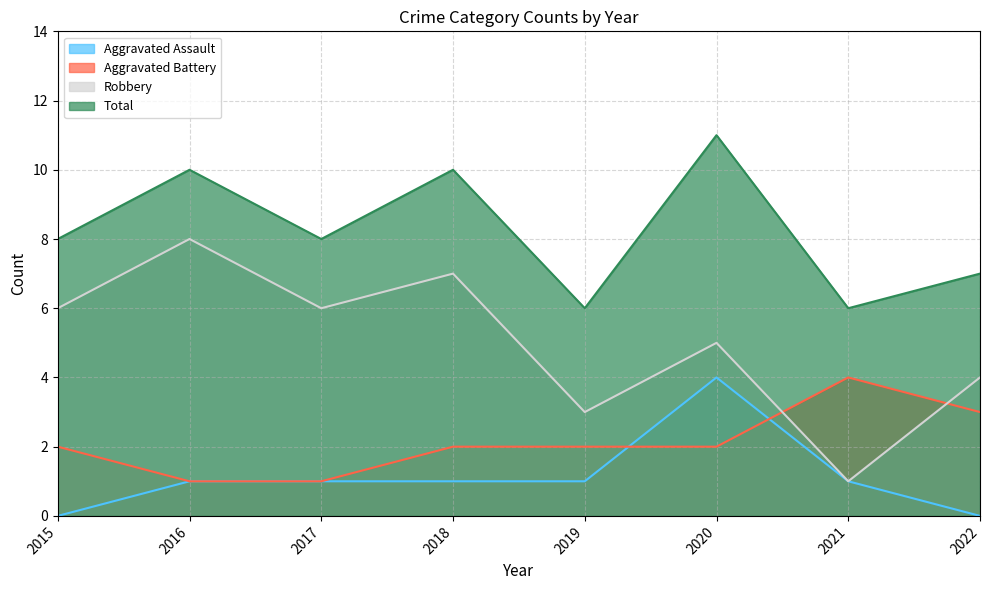

What is the sum of the Aggravated Battery values at 2015 and 2021?

6